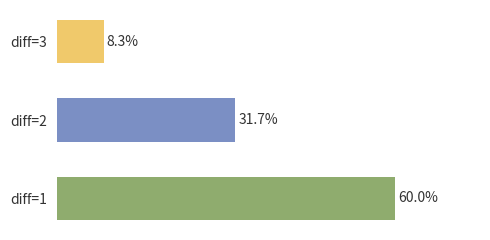

Between diff=3 and diff=2, which is larger?

diff=2